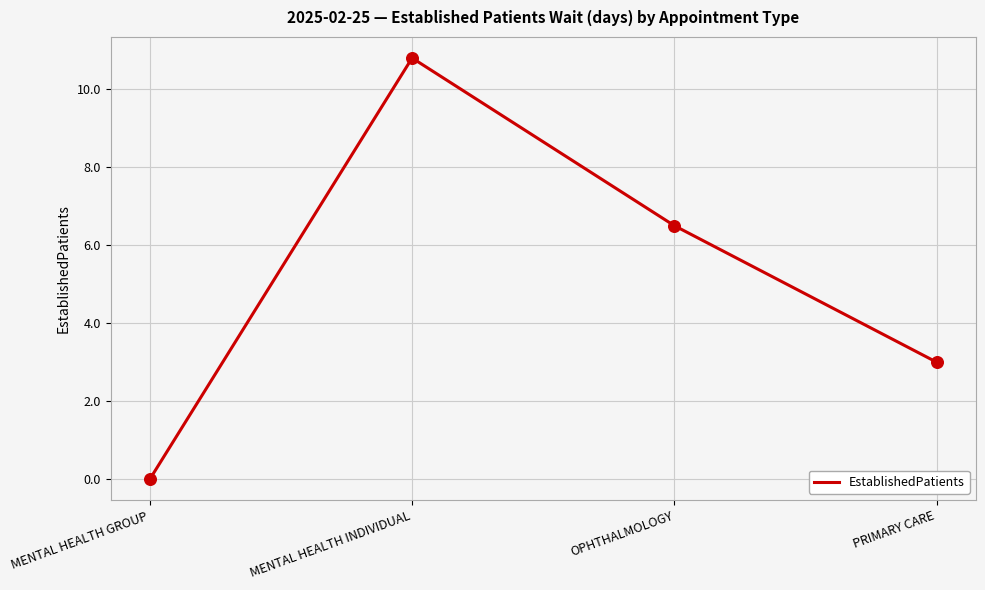

What is the ratio of the value at PRIMARY CARE to the value at MENTAL HEALTH INDIVIDUAL?

0.3